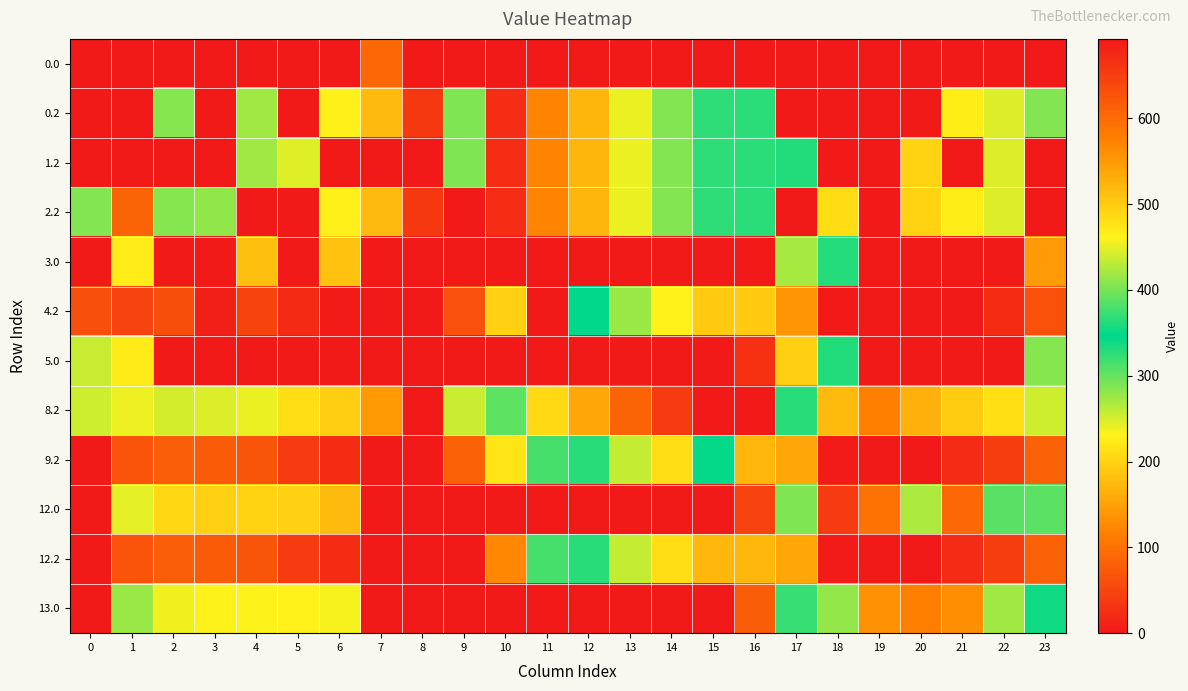

At which category is the sum across all series the highest?

16